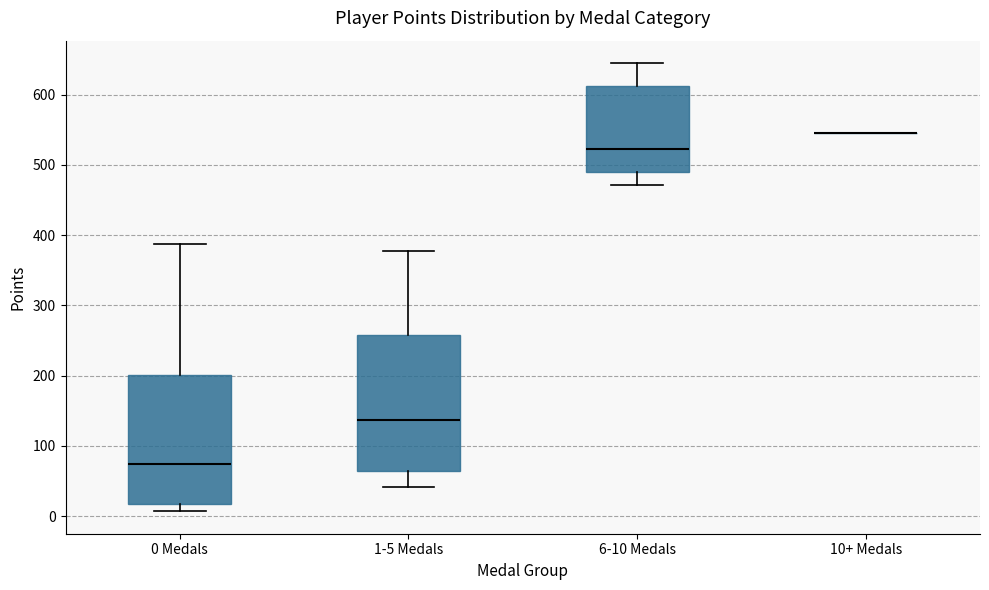

Reading left to right, read every box against the y-axis: the position of its median line, the range the box covers, and the ends of its whiskers. The values are not printed on the chart, so give them approximately, as read against the axis.

0 Medals: median 70, box 20 to 200, whiskers 10 to 390
1-5 Medals: median 140, box 60 to 260, whiskers 40 to 380
6-10 Medals: median 520, box 490 to 610, whiskers 470 to 650
10+ Medals: box collapsed to a line at 550, whiskers 550 to 550